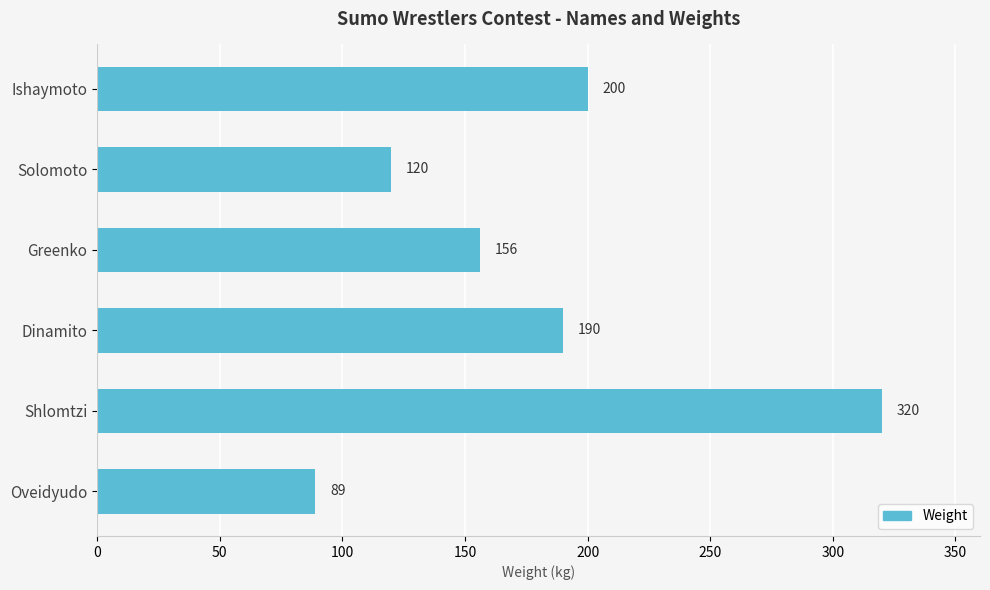

Is it true that the value at Oveidyudo is 31?

False